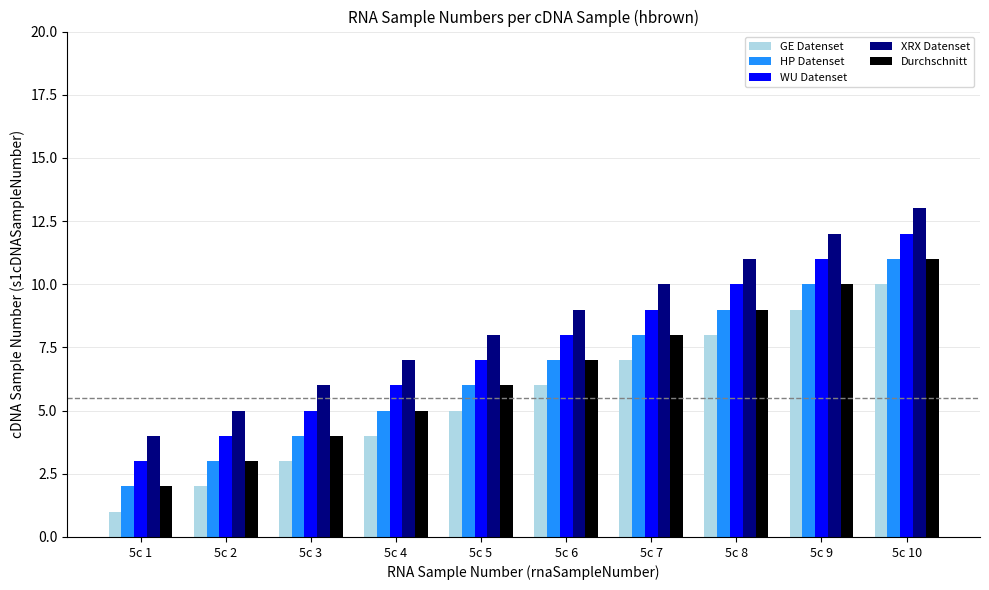

Count the GE Datenset values in the range 3 to 8.

6